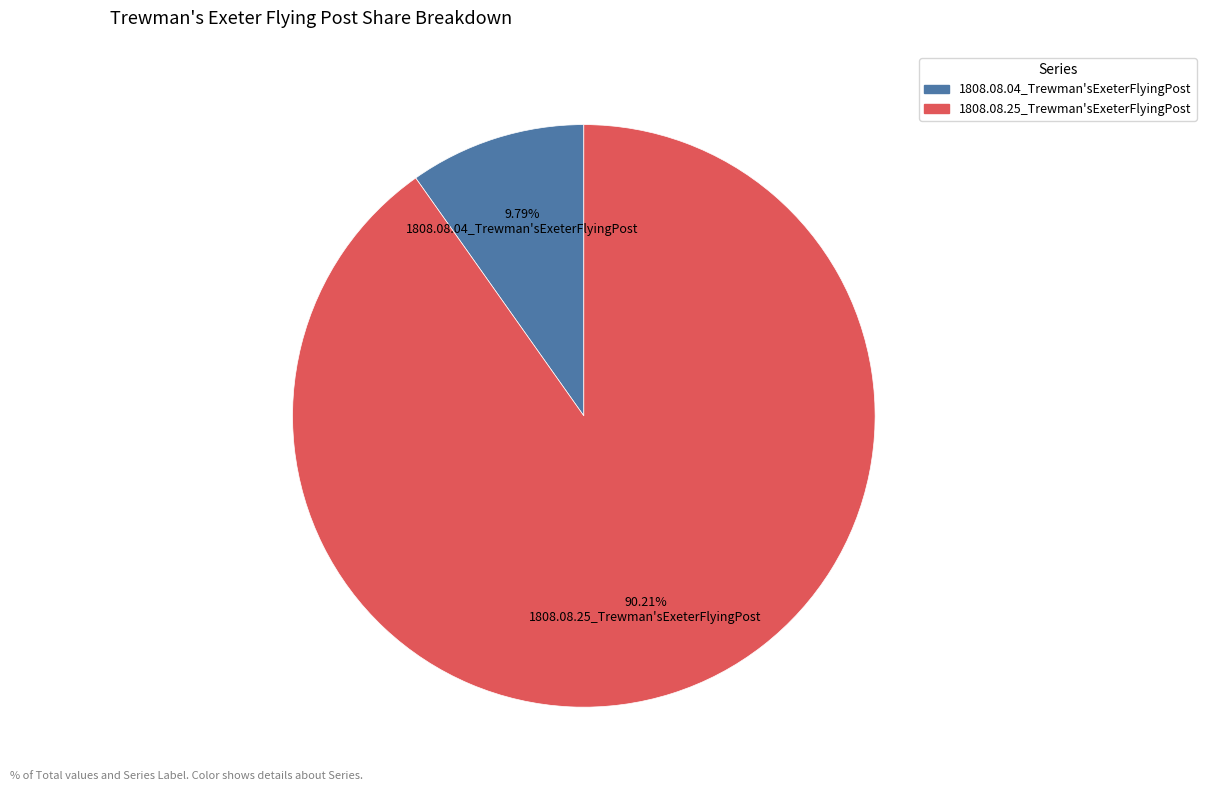

To the nearest percent, what is the difference between the largest and smallest slice percentages?

80%